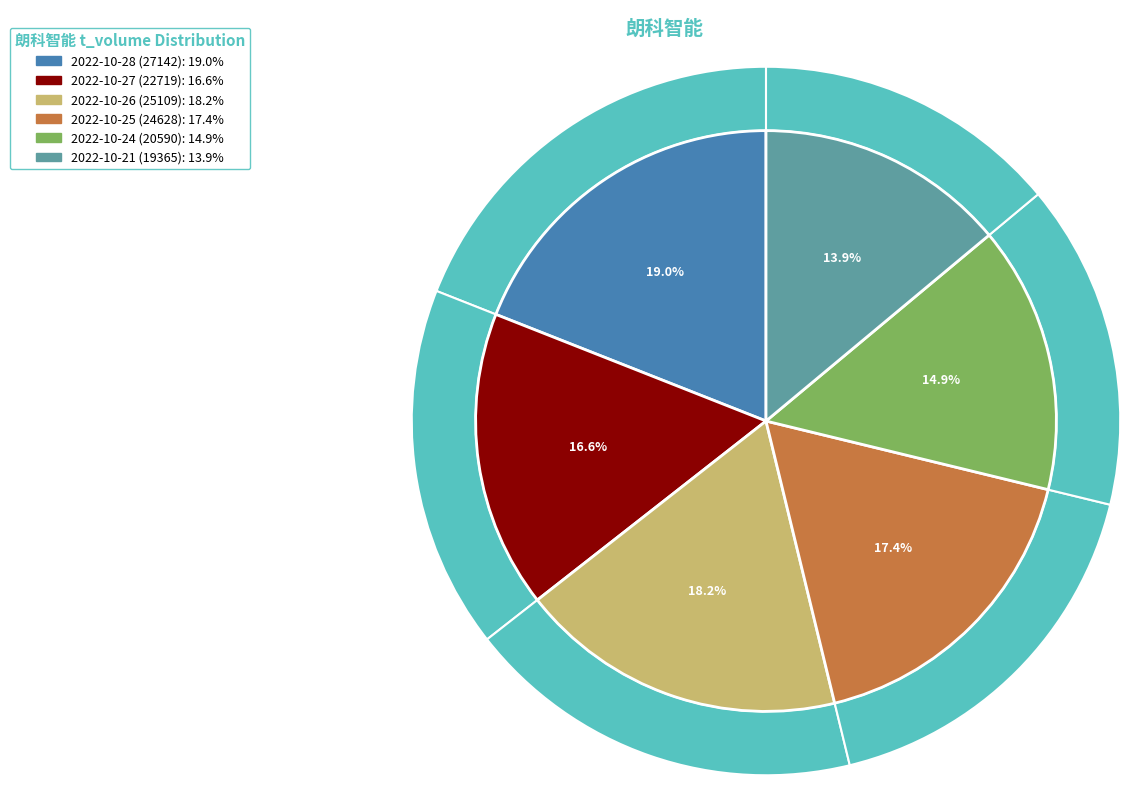

True or false: 2022-10-26 (25109) accounts for 18% of the total.

True